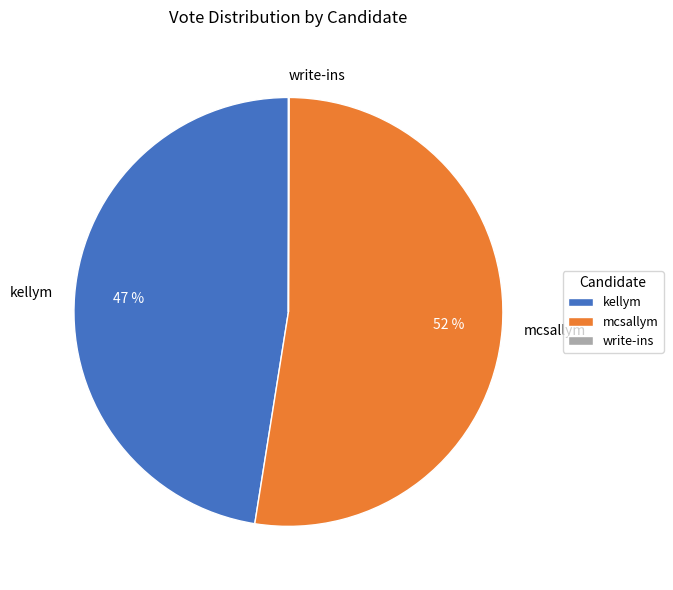

Which category has the biggest portion of the pie?

mcsallym